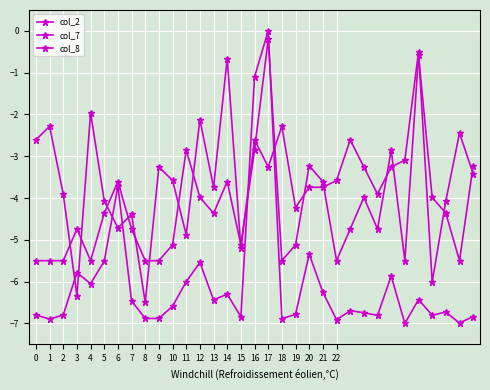

Reading left to right, transcribe all the data shown in this chart.

col_2: 0=-6.8	1=-6.9	2=-6.8	3=-5.8	4=-6.1	5=-5.5	6=-3.7	7=-6.5	8=-6.9	9=-6.9	10=-6.6	11=-6.0	12=-5.5	13=-6.4	14=-6.3	15=-6.8	16=-1.1	17=0.0	18=-6.9	19=-6.8	20=-5.3	21=-6.3	22=-6.9	23=-6.7	24=-6.7	25=-6.8	26=-5.9	27=-7.0	28=-6.4	29=-6.8	30=-6.7	31=-7.0	32=-6.8
col_7: 0=-2.6	1=-2.3	2=-3.9	3=-6.3	4=-2.0	5=-4.1	6=-4.7	7=-4.4	8=-6.5	9=-3.3	10=-3.6	11=-4.9	12=-2.1	13=-3.7	14=-0.7	15=-5.2	16=-2.6	17=-3.3	18=-2.3	19=-4.2	20=-3.7	21=-3.7	22=-3.6	23=-2.6	24=-3.3	25=-3.9	26=-3.3	27=-3.1	28=-0.5	29=-6.0	30=-4.1	31=-2.4	32=-3.4
col_8: 0=-5.5	1=-5.5	2=-5.5	3=-4.7	4=-5.5	5=-4.4	6=-3.6	7=-4.7	8=-5.5	9=-5.5	10=-5.1	11=-2.9	12=-4.0	13=-4.4	14=-3.6	15=-5.1	16=-2.9	17=-0.2	18=-5.5	19=-5.1	20=-3.2	21=-3.6	22=-5.5	23=-4.7	24=-4.0	25=-4.7	26=-2.9	27=-5.5	28=-0.6	29=-4.0	30=-4.4	31=-5.5	32=-3.2